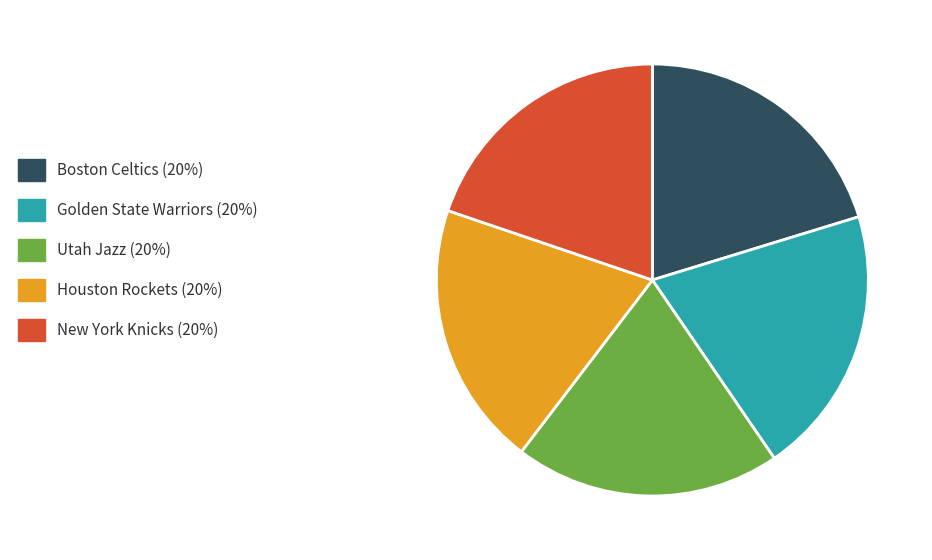

What is the ratio of the value at Houston Rockets (20%) to the value at Utah Jazz (20%)?

1.0